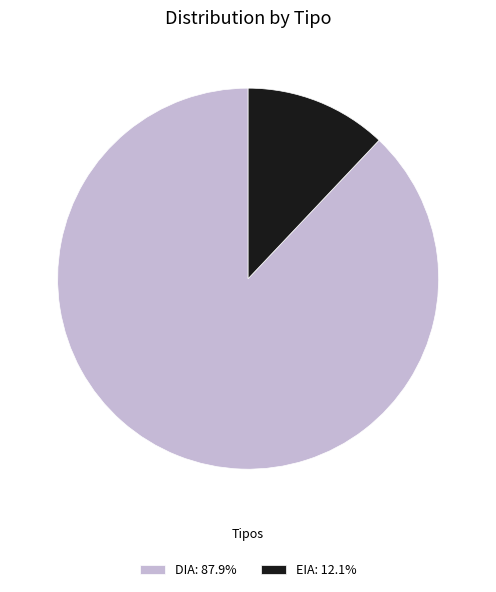

Does EIA: 12.1% account for over 50% of the chart?

No